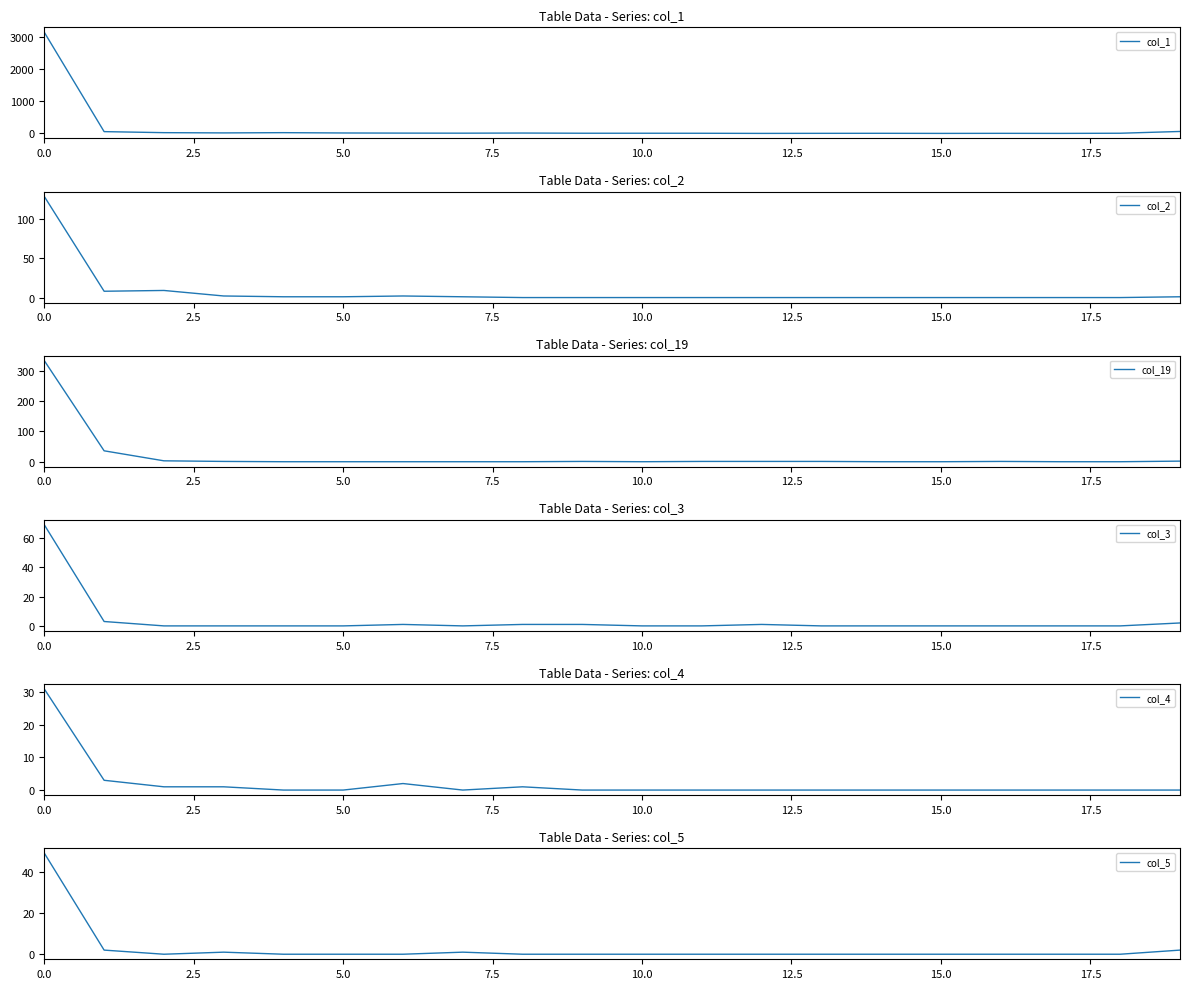

How many lines are shown in the chart?

6